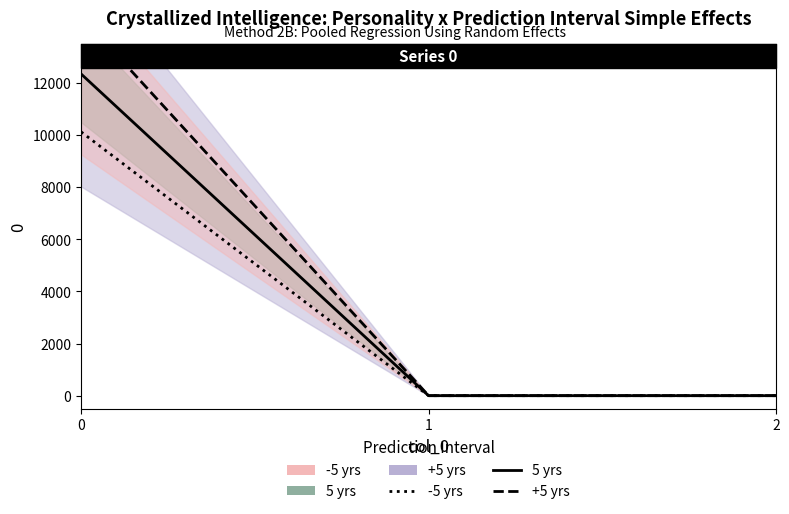

What is the difference between the +5 yrs values at 0 and 1?

14557.5